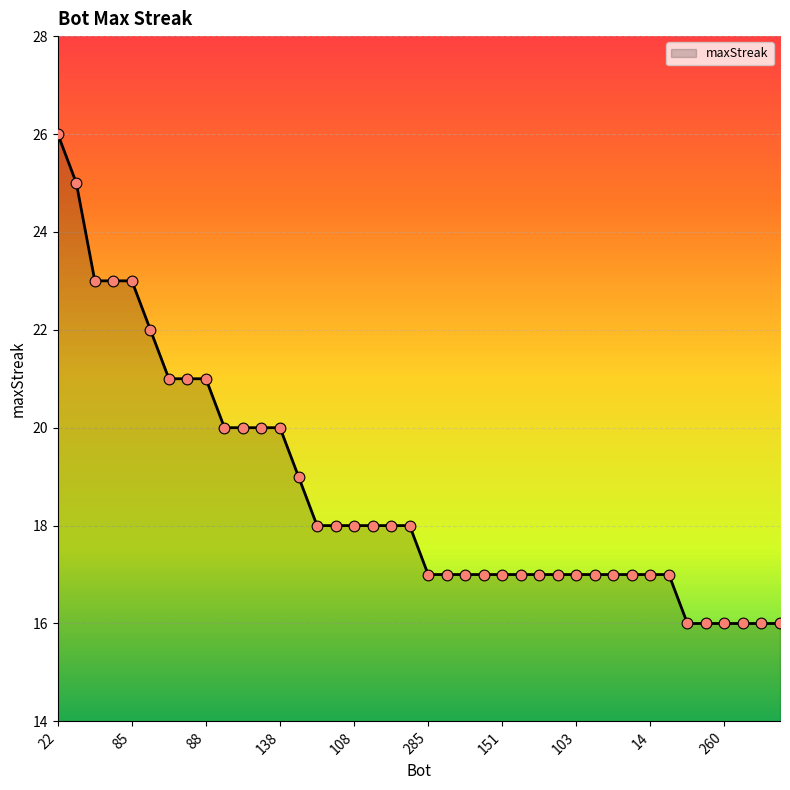

What is the maximum value shown in the chart?

26